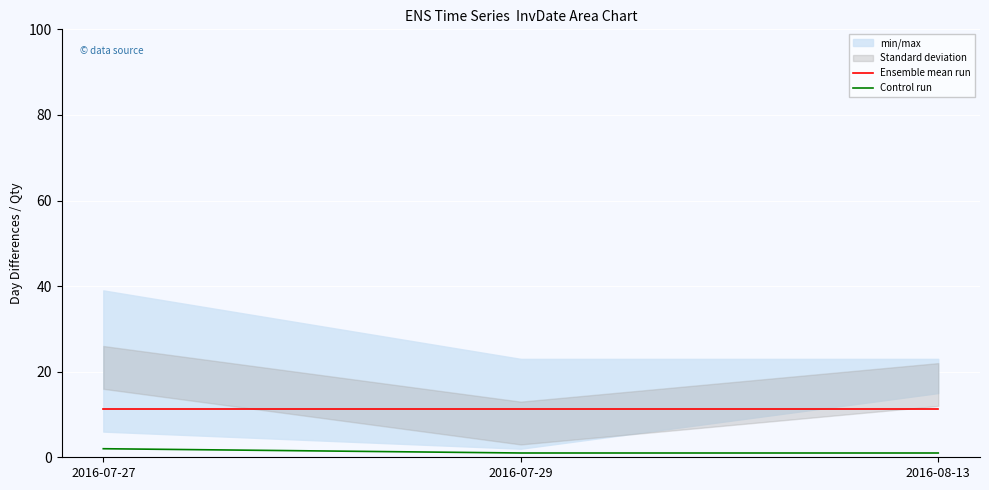

What is the difference between the highest and lowest values at 2016-07-29?

10.2